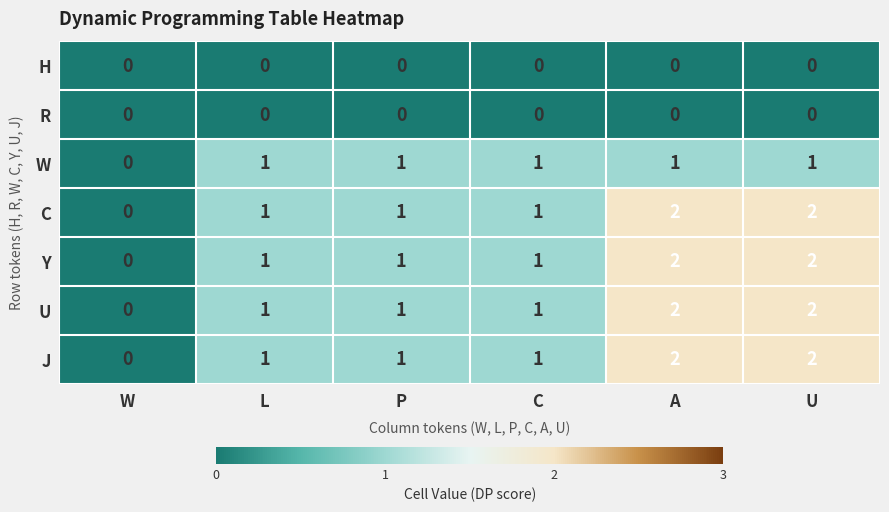

What is the sum of all U values?

7